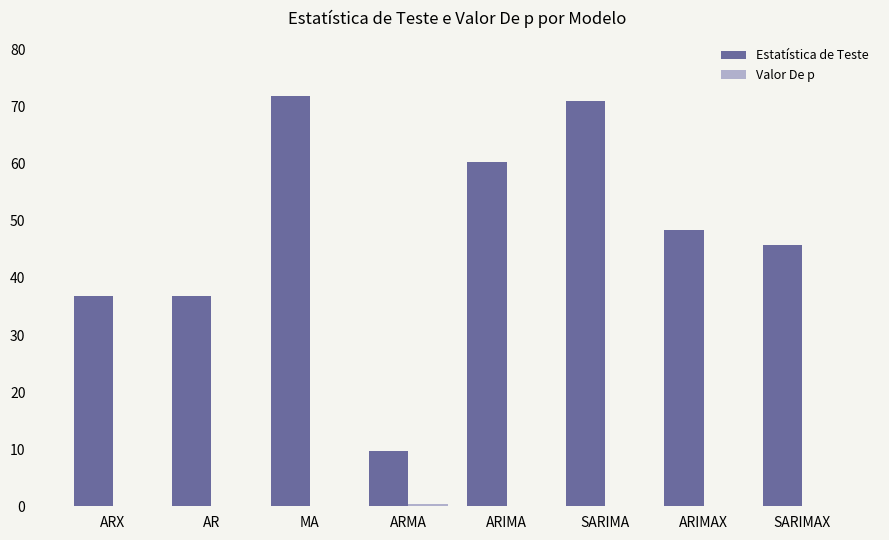

At which label does Estatística de Teste reach its peak?

MA